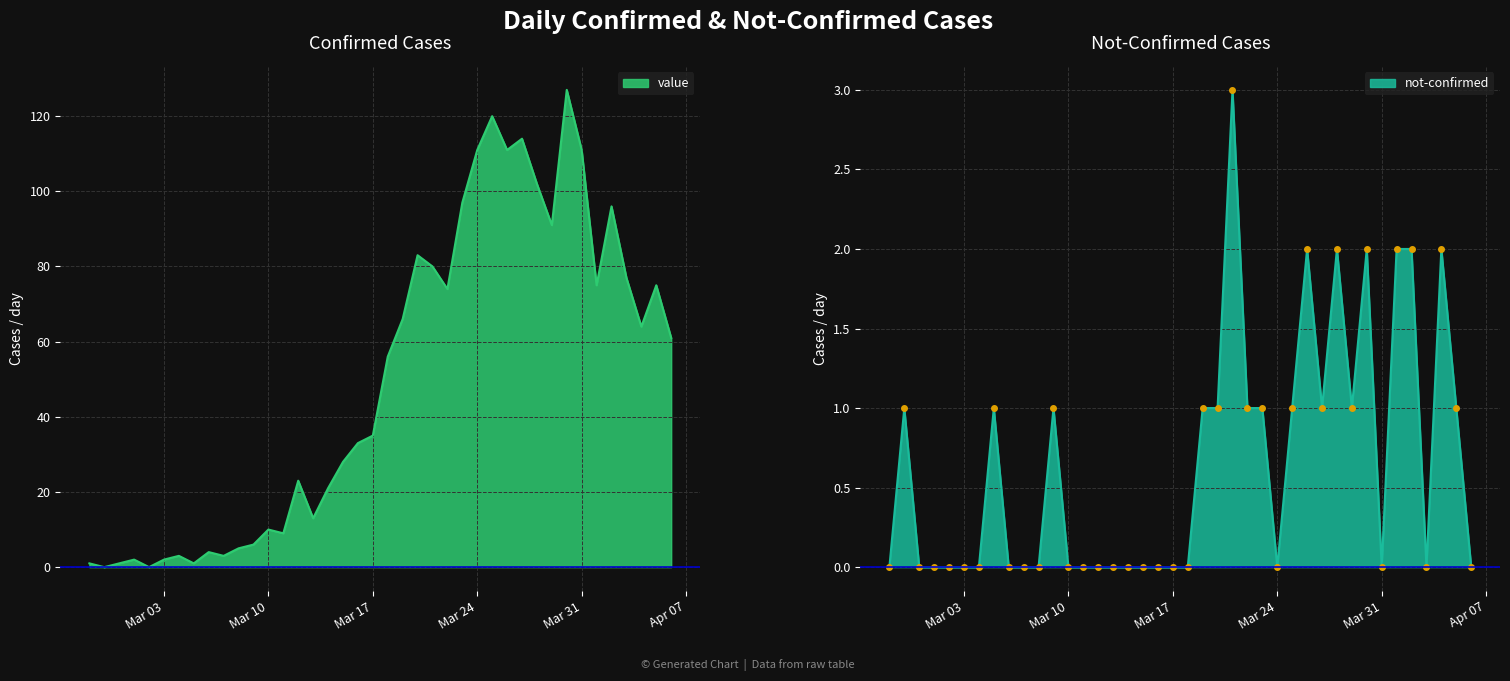

Between which two adjacent categories do not-confirmed and value first intersect?

2020-02-27 and 2020-02-28